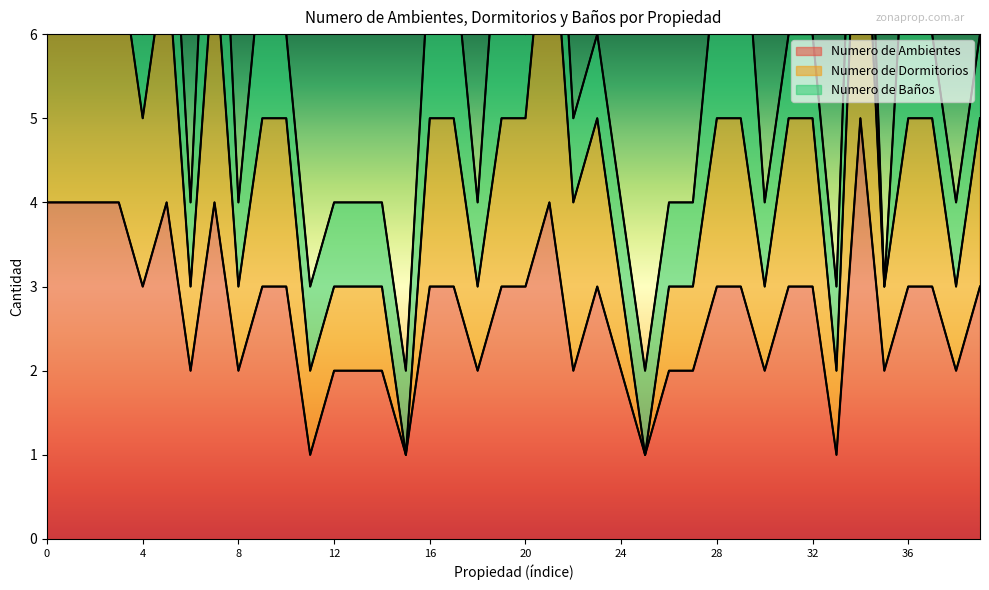

How many categories are shown in the chart?

40